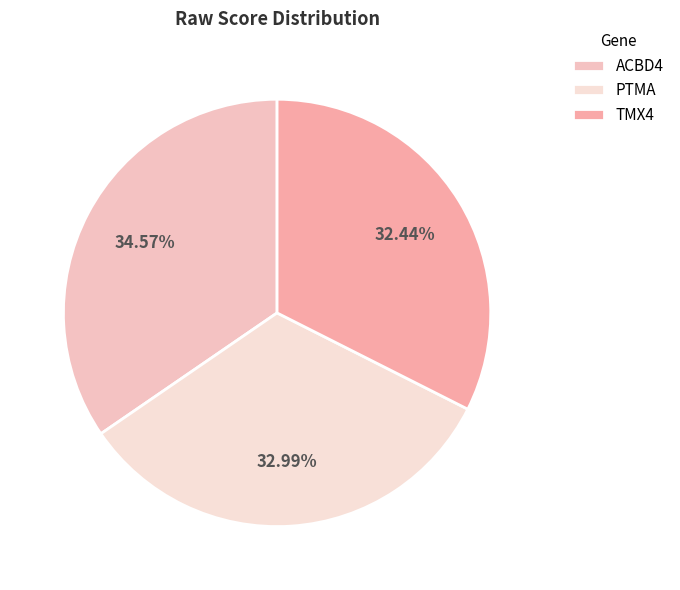

To the nearest percent, what is the average slice percentage?

33%